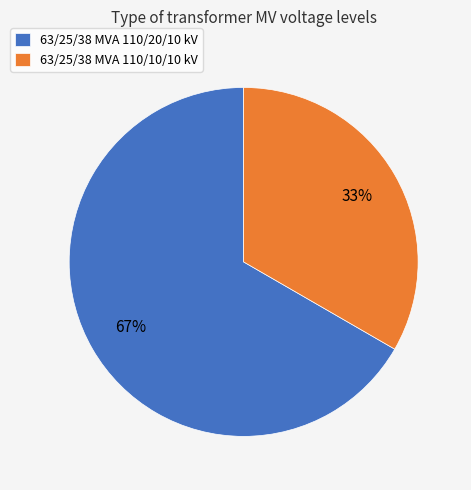

What is the ratio of the value at 63/25/38 MVA 110/20/10 kV to the value at 63/25/38 MVA 110/10/10 kV?

2.0